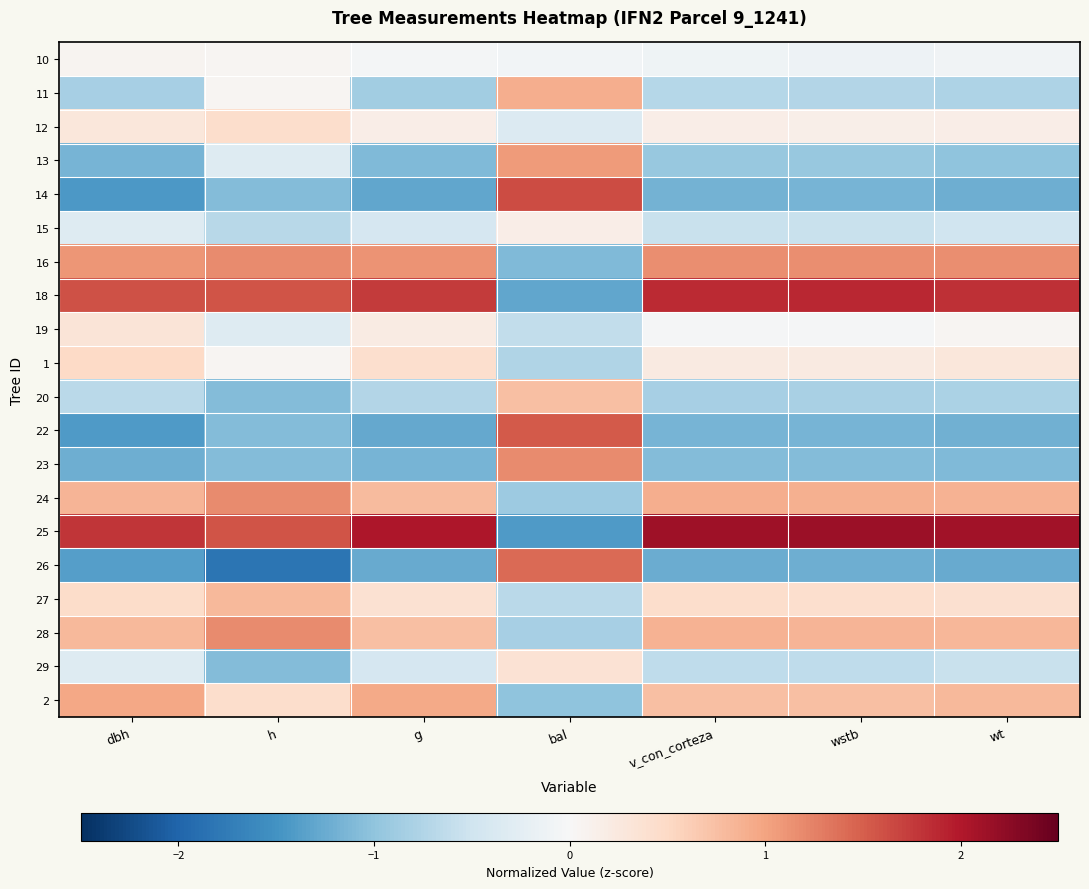

What is the difference between the highest and lowest values at bal?

3.0